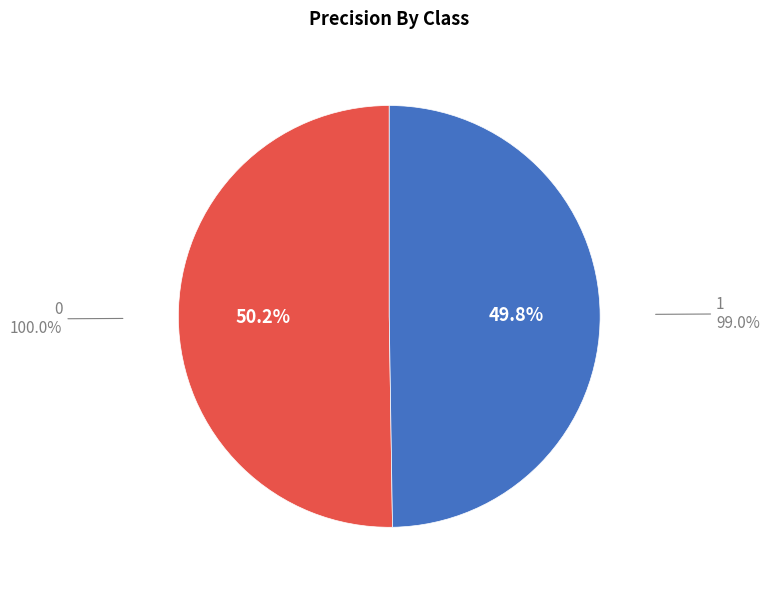

To the nearest percent, what is the combined percentage of 1 and 0?

100%